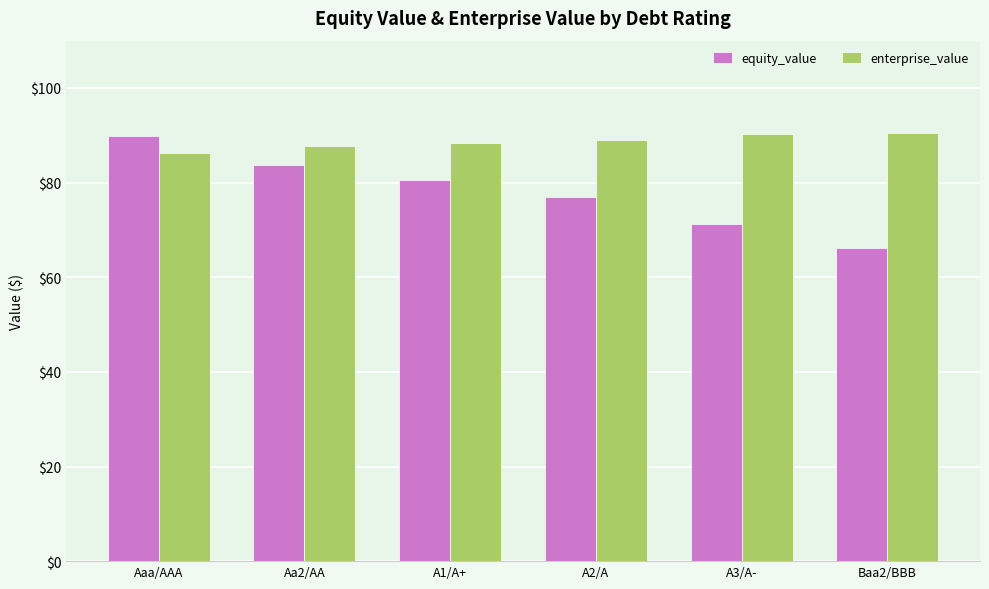

Rank the categories by equity_value value from highest to lowest.

Aaa/AAA, Aa2/AA, A1/A+, A2/A, A3/A-, Baa2/BBB